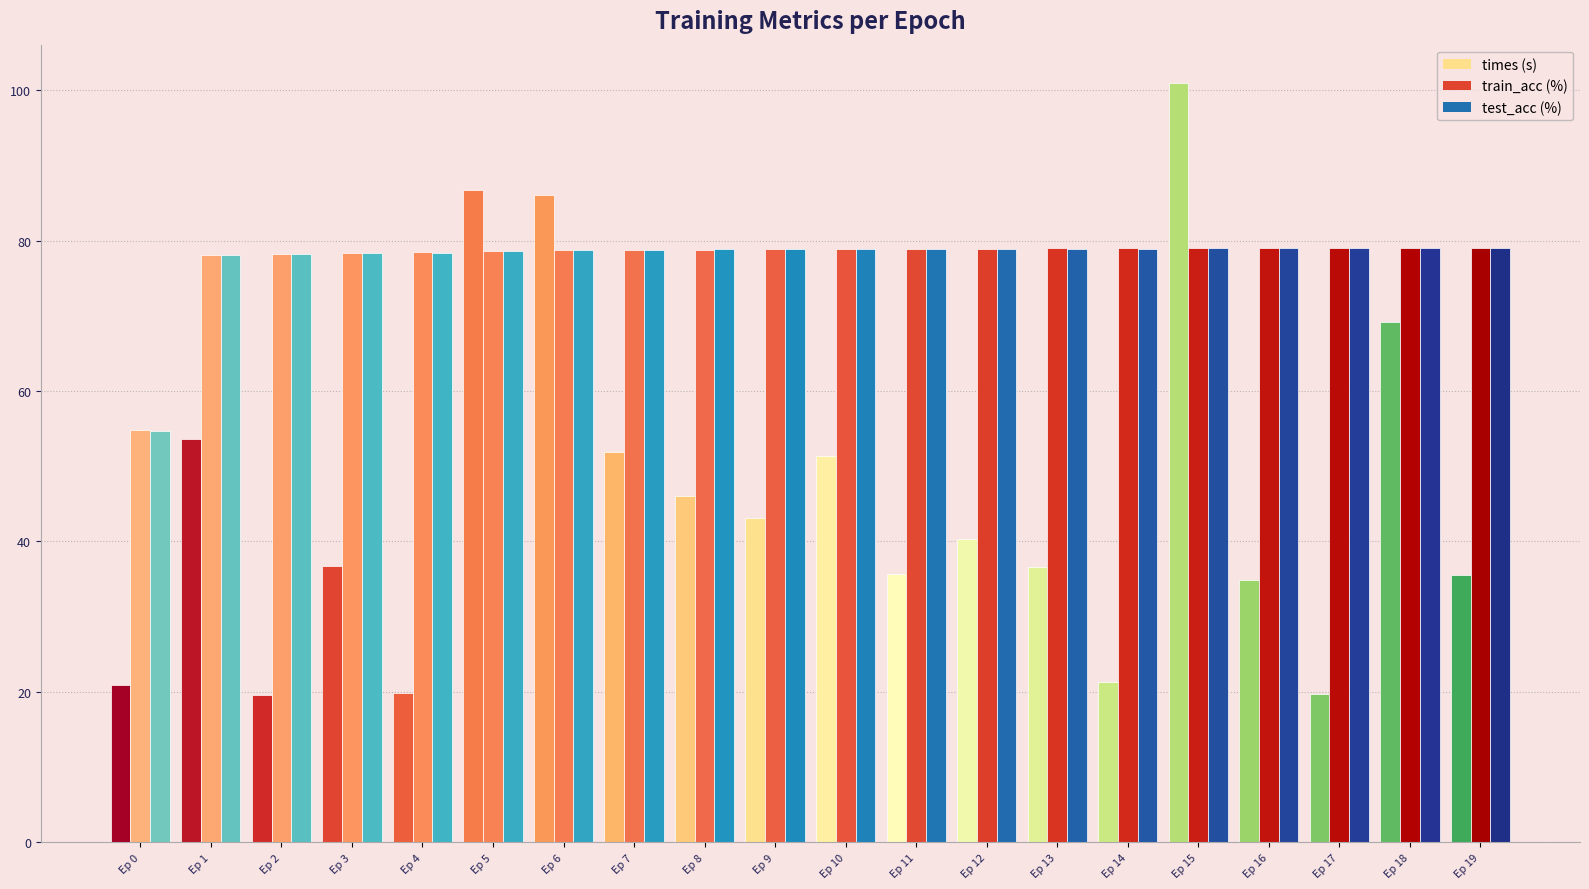

What is the spread (max minus min) of values at Ep 13?

42.4